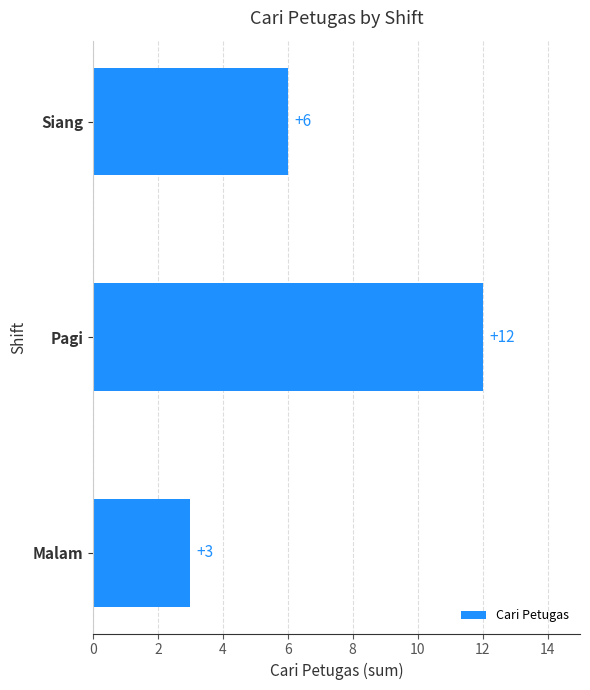

How many series are shown in this chart?

1